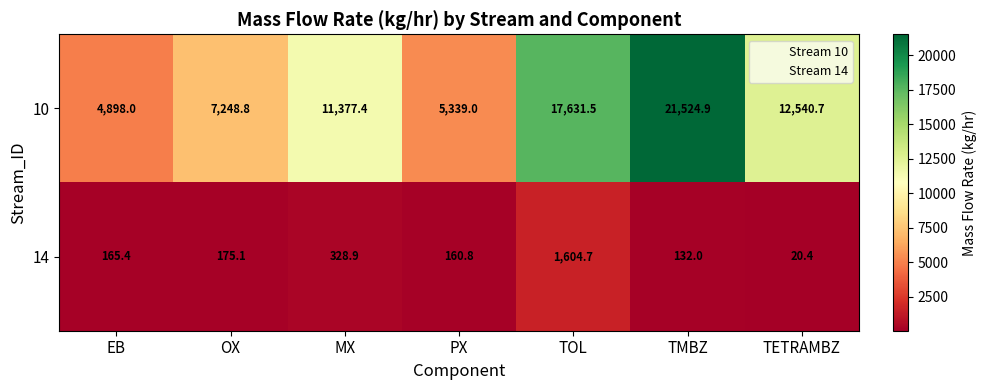

What is the total value across all series at PX?

5499.8